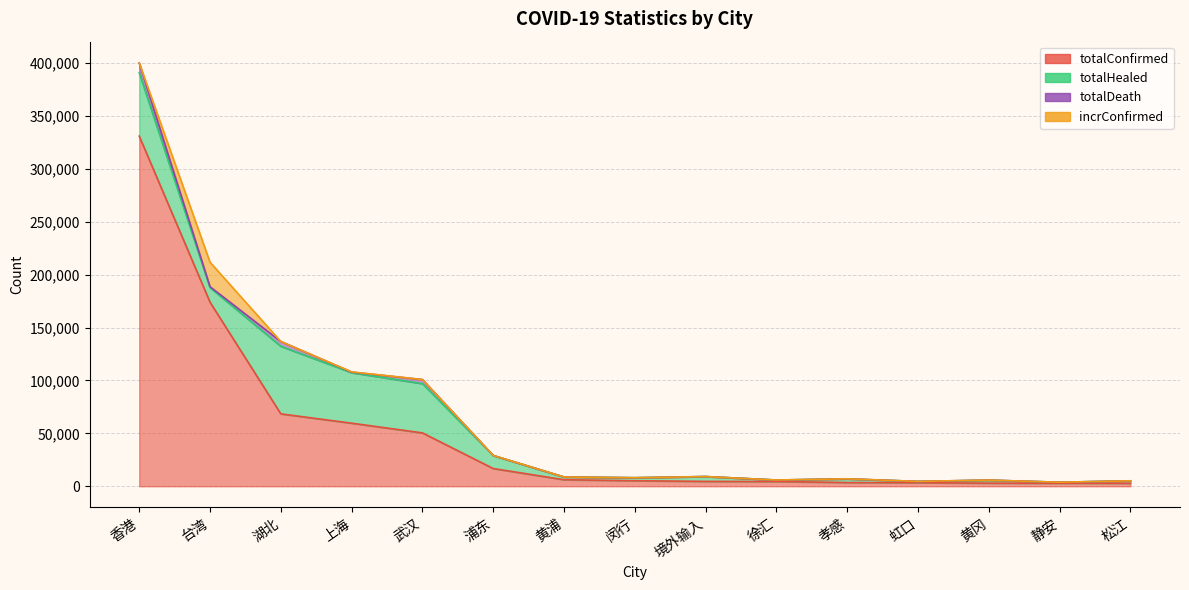

Between 香港 and 武汉, which series saw the biggest shift?

totalConfirmed